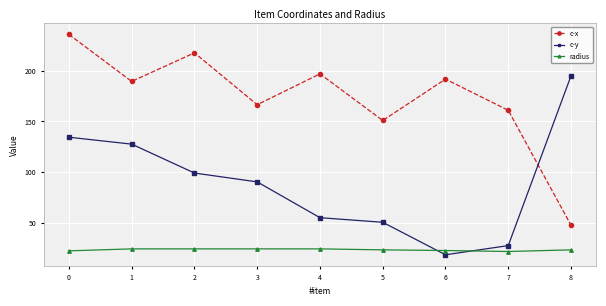

Which series has the largest range (max minus min)?

c-x